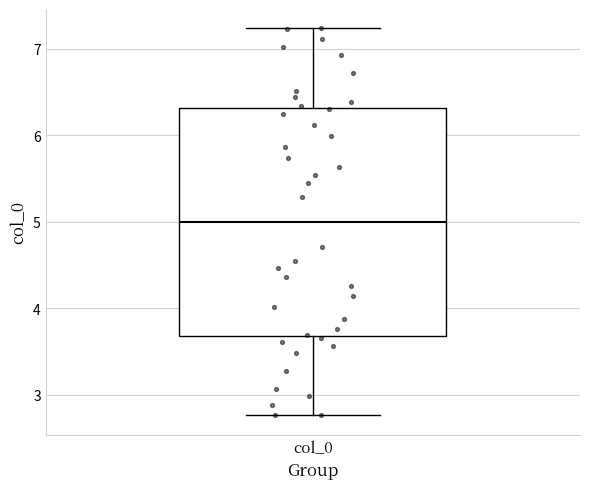

Where does the upper whisker of the box for col_0 end on the y-axis? The values are not printed on the chart, so give them approximately, as read against the axis.

7.2